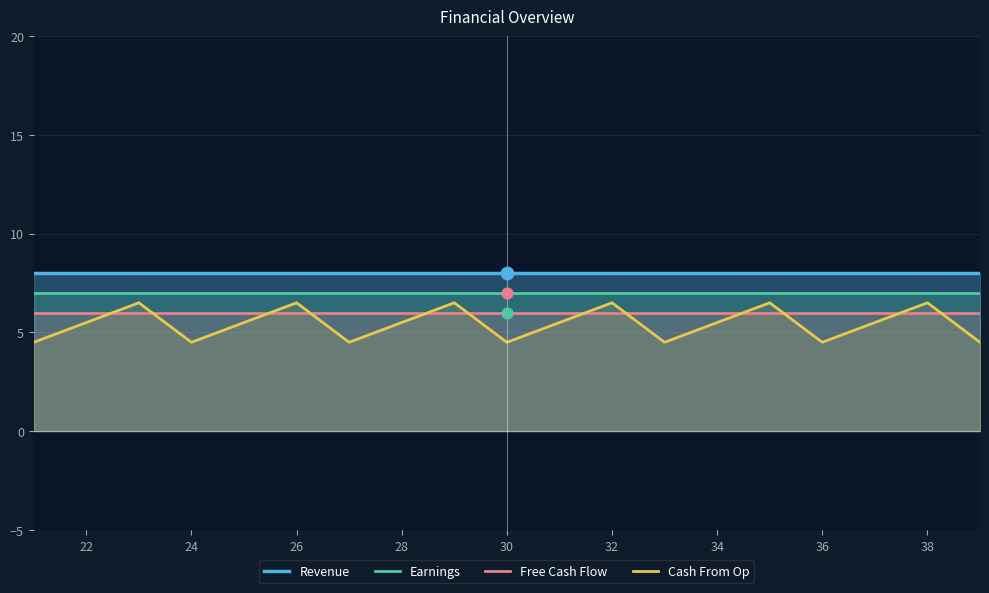

At how many categories does at least one series exceed 7?

19